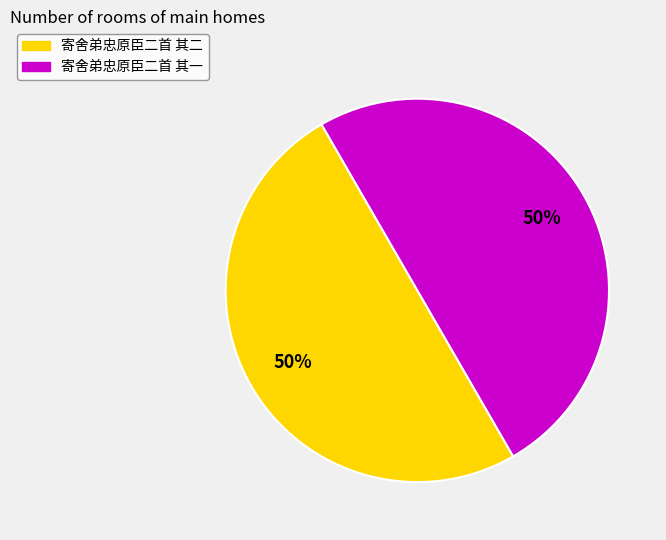

Do 寄舍弟忠原臣二首 其二 and 寄舍弟忠原臣二首 其一 together represent more than half of the pie?

Yes